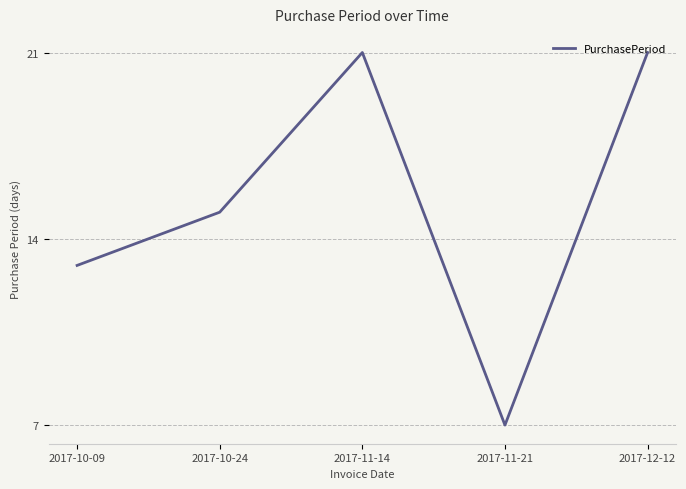

Where is the first local maximum?

2017-11-14